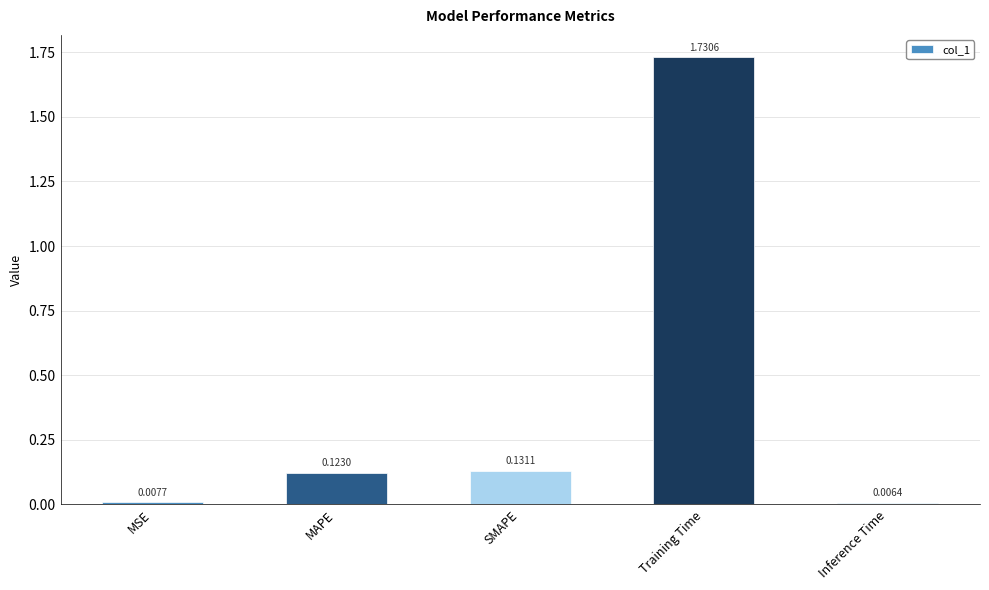

Between SMAPE and Inference Time, which is larger?

SMAPE